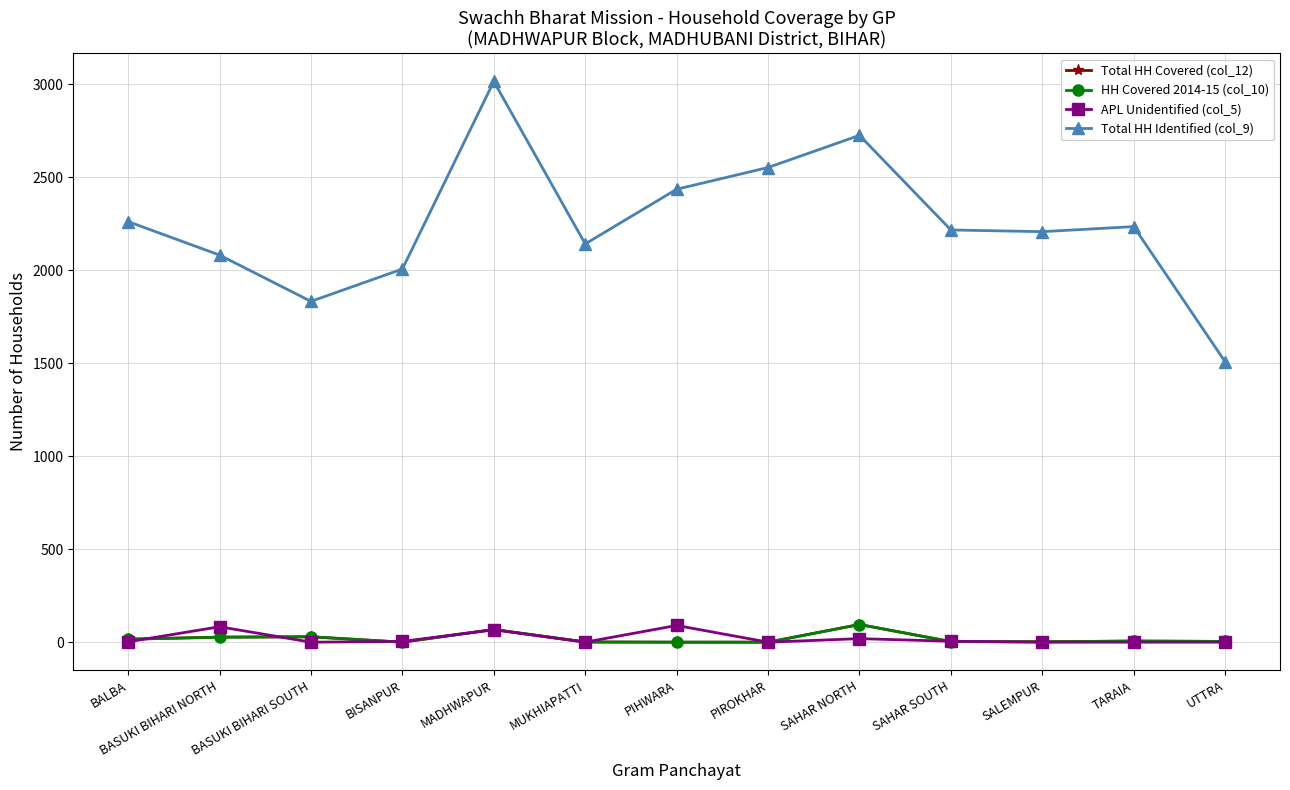

Does the chart have visible grid lines?

Yes